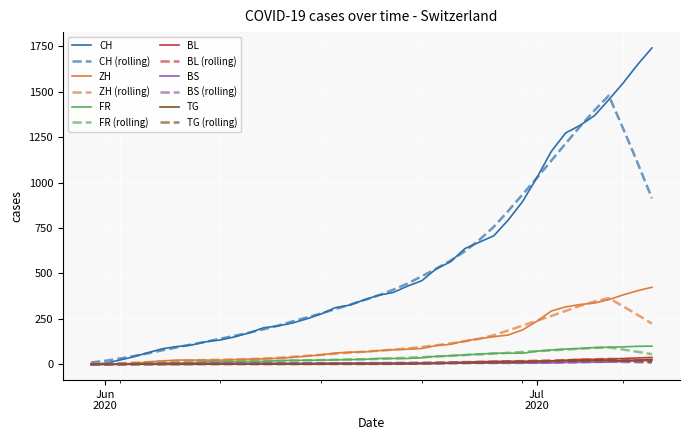

Which series has the largest range (max minus min)?

CH